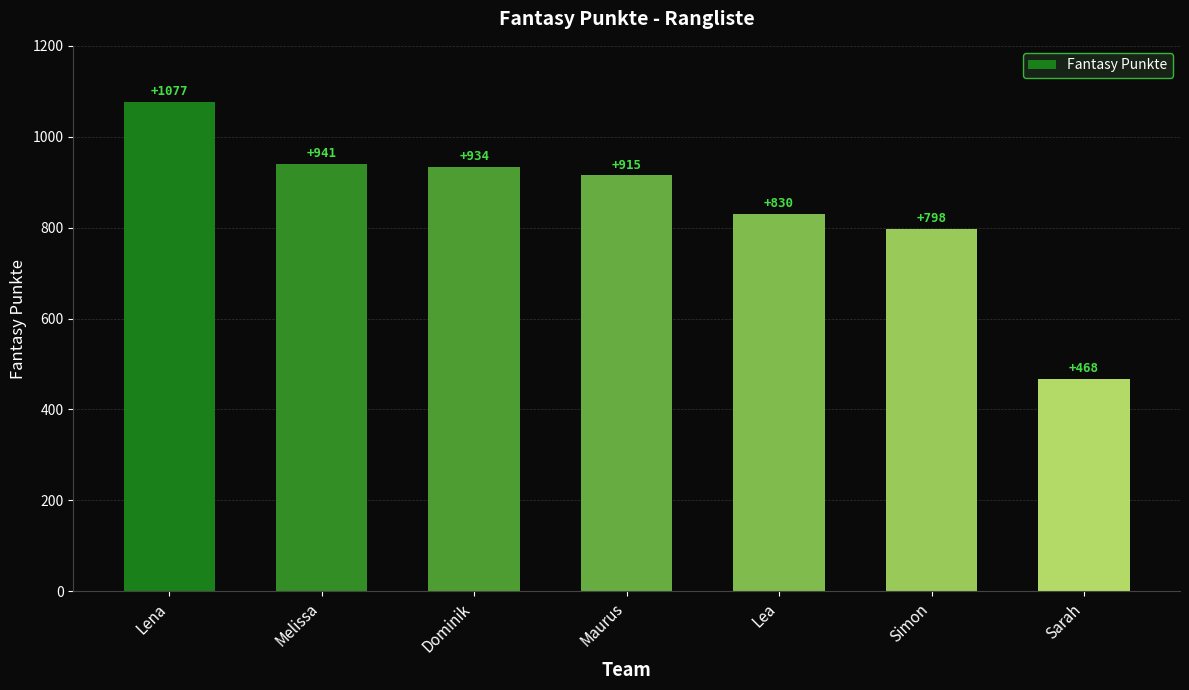

Does the chart contain any negative values?

No